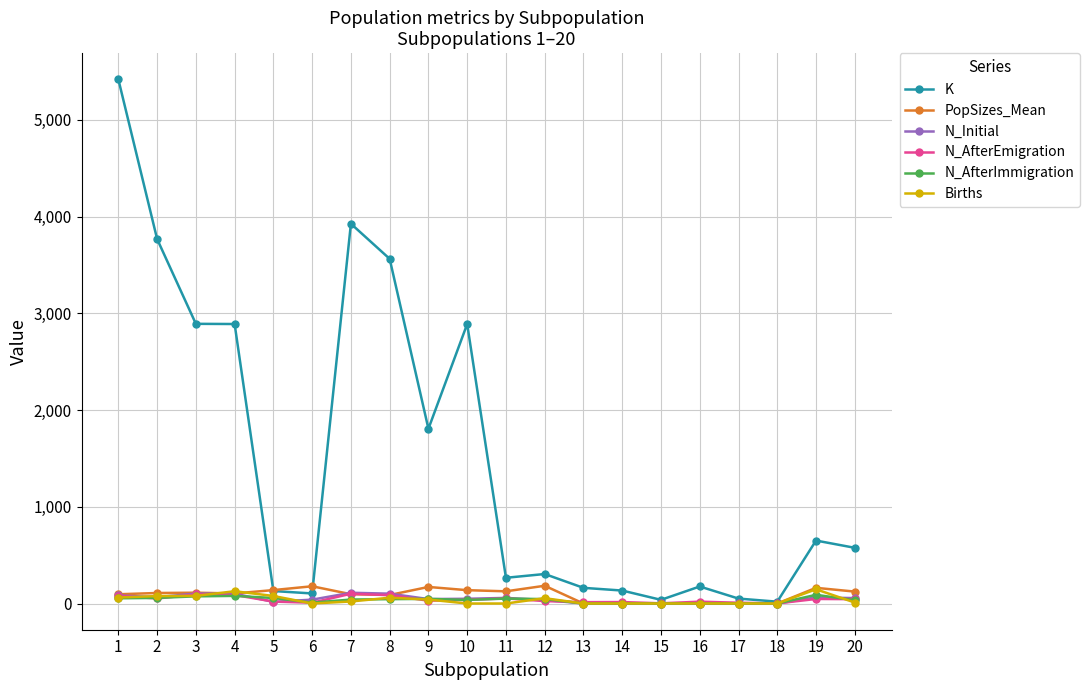

True or false: K has more than 1 interior local peaks.

True